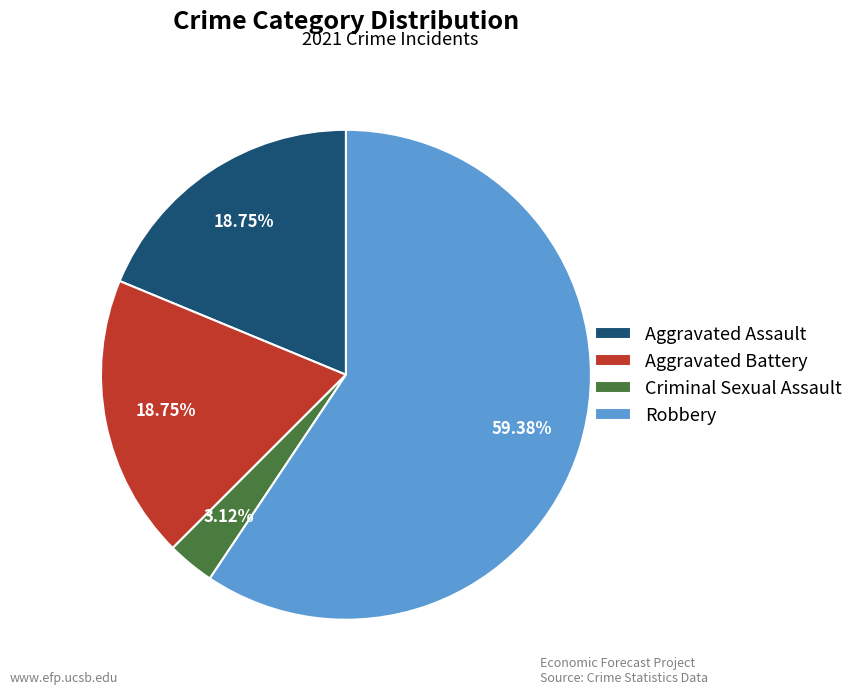

Between Criminal Sexual Assault and Aggravated Battery, which is larger?

Aggravated Battery